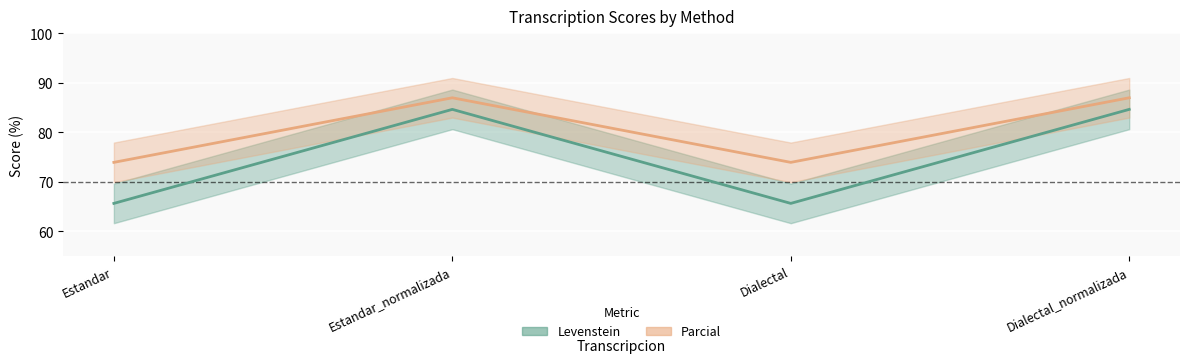

Rank the categories by Levenstein value from lowest to highest.

Estandar, Dialectal, Estandar_normalizada, Dialectal_normalizada